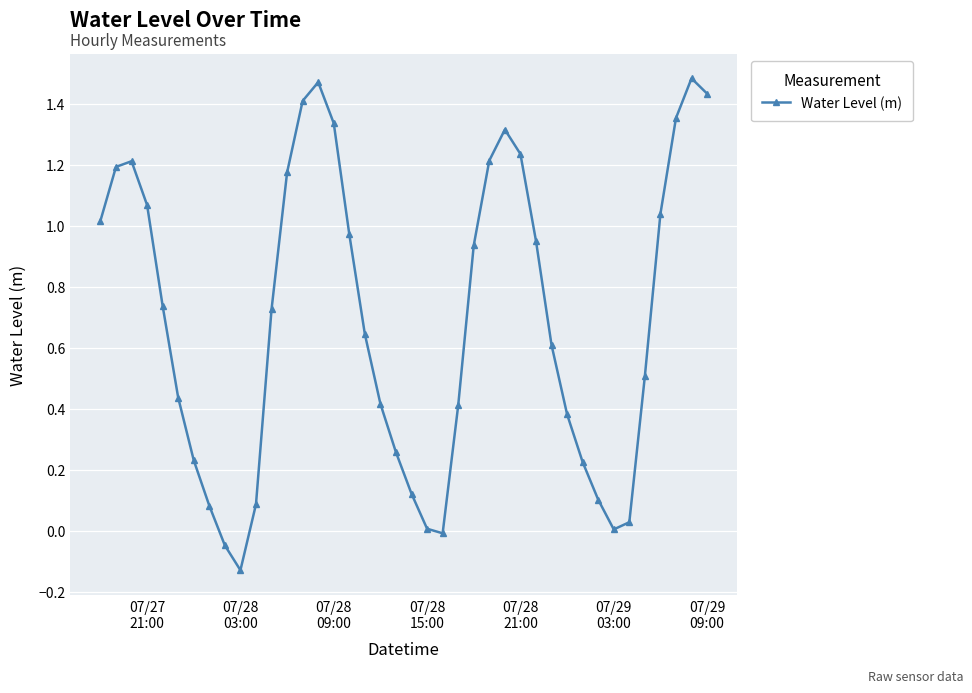

What is the difference between the second highest and minimum values?

1.6